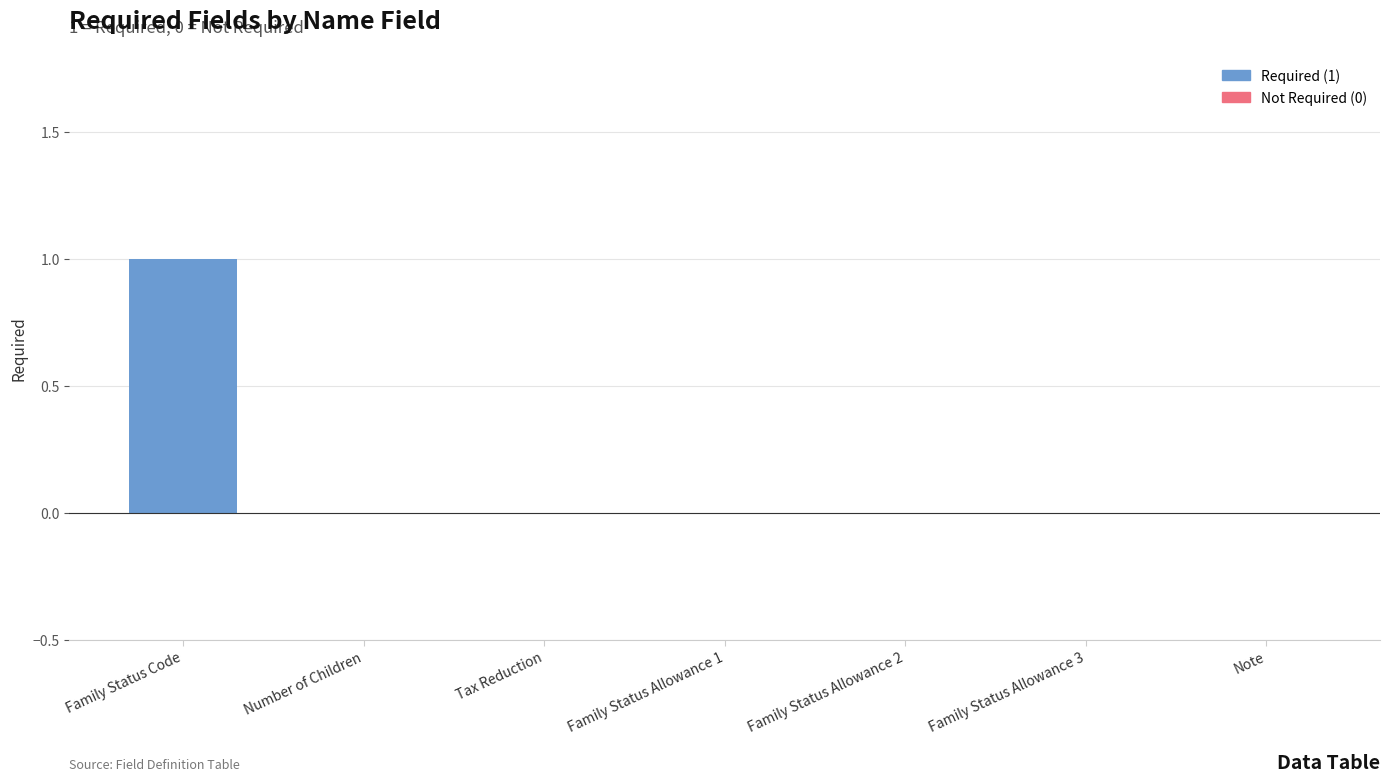

Is it true that the value at Note is 0?

True